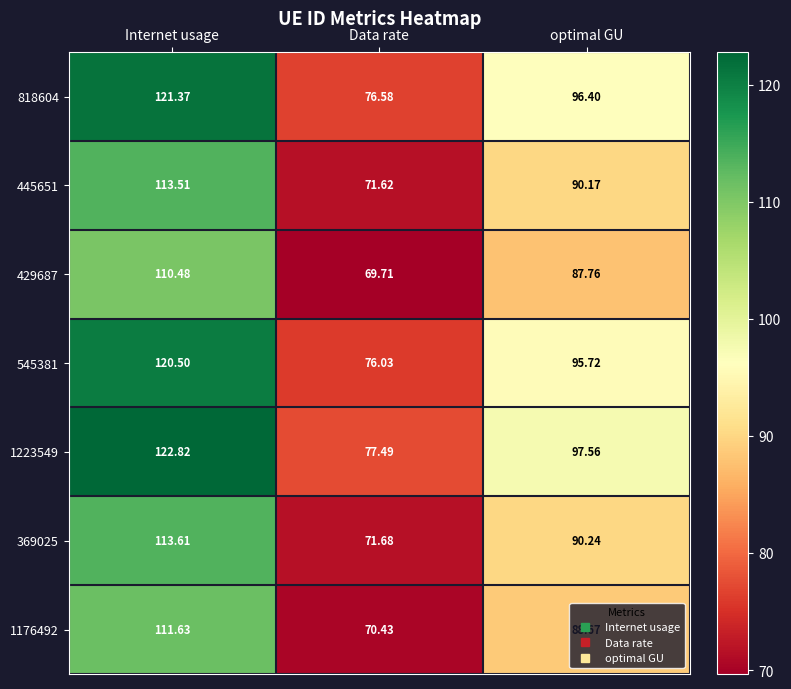

At which label is 1223549 closest to 100?

optimal GU